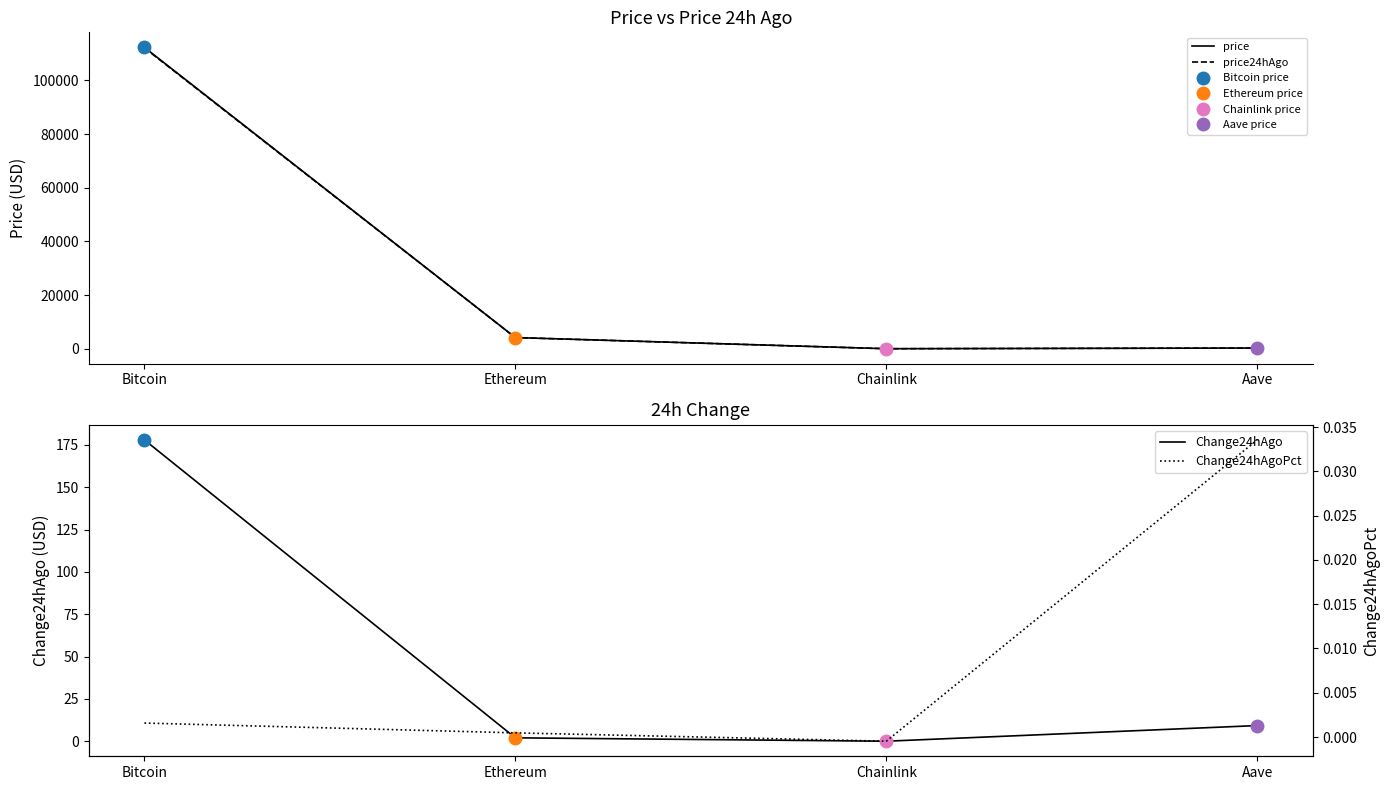

What is the difference between the second highest and second lowest values in the Change24hAgo series?

7.2